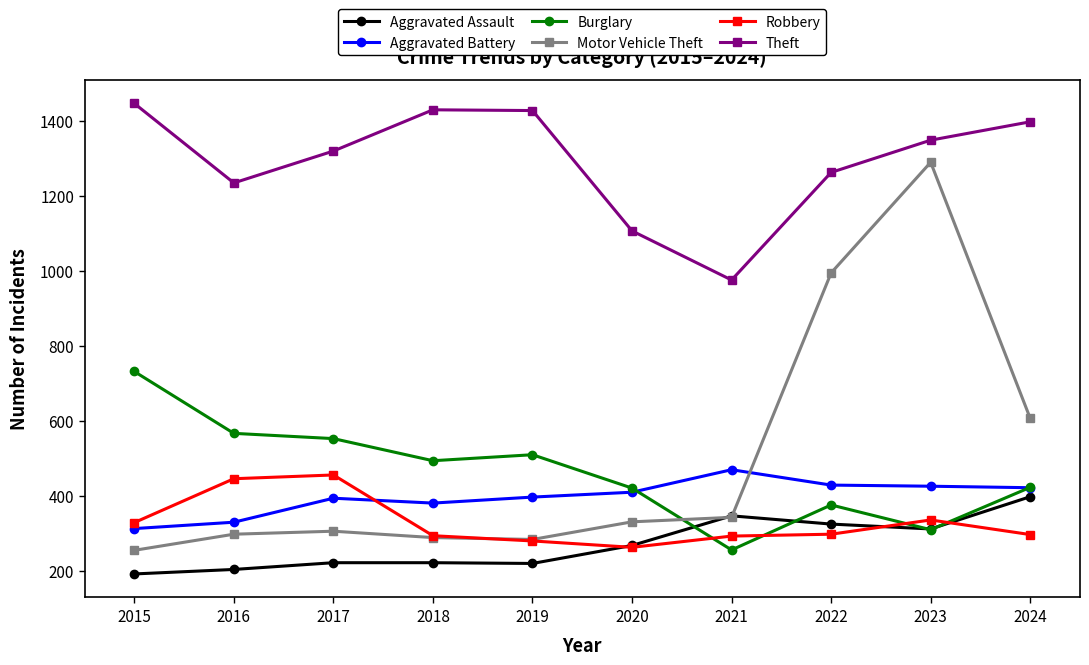

Is the value of Aggravated Battery at 2021 greater than the value of Aggravated Assault at 2020?

Yes